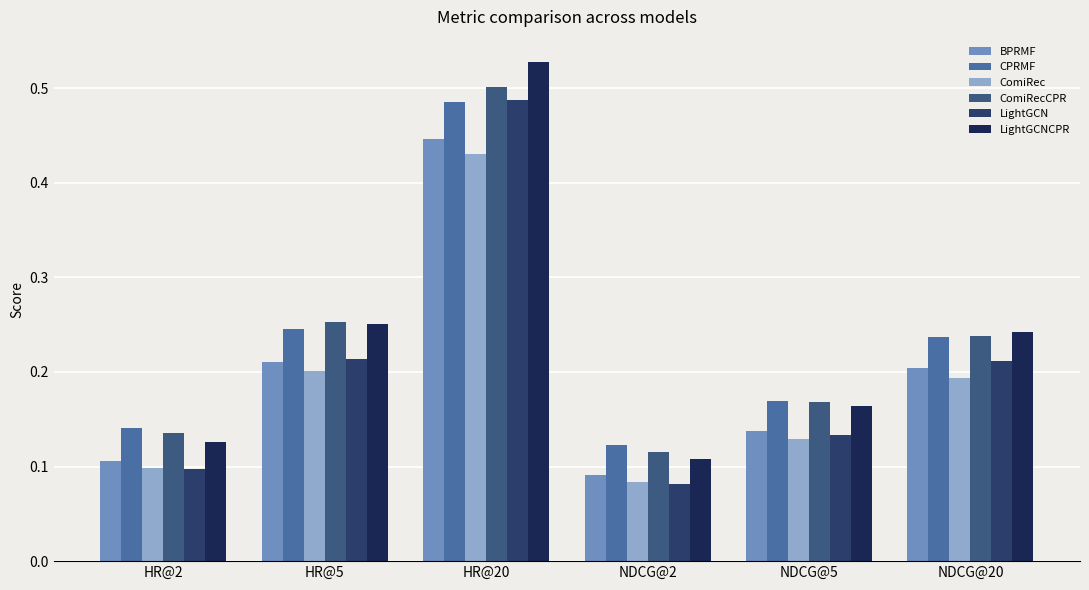

How many bars are there in total?

36